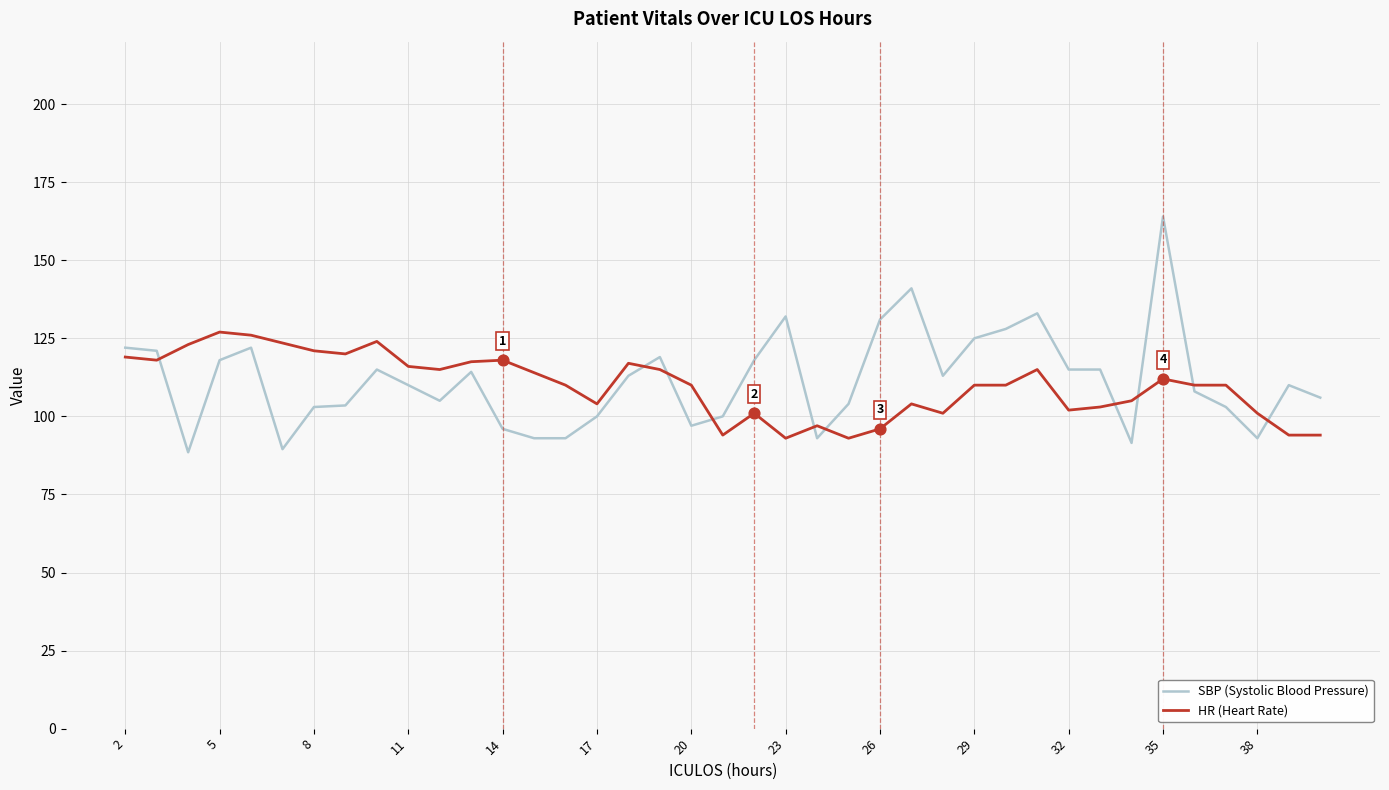

Which series has the widest spread of values?

SBP (Systolic Blood Pressure)